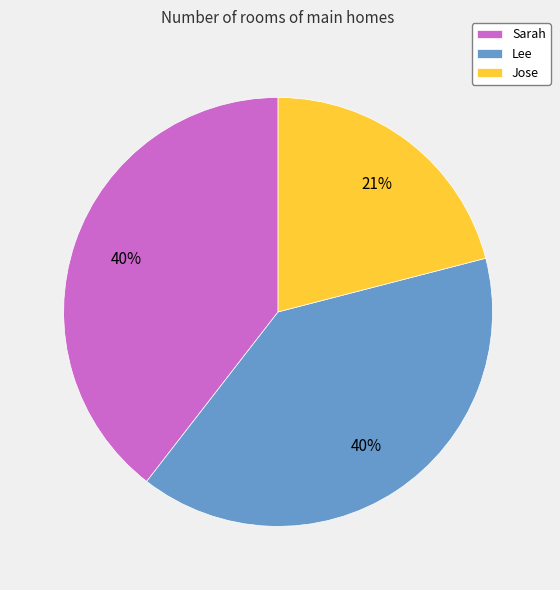

True or false: Lee accounts for 52% of the total.

False